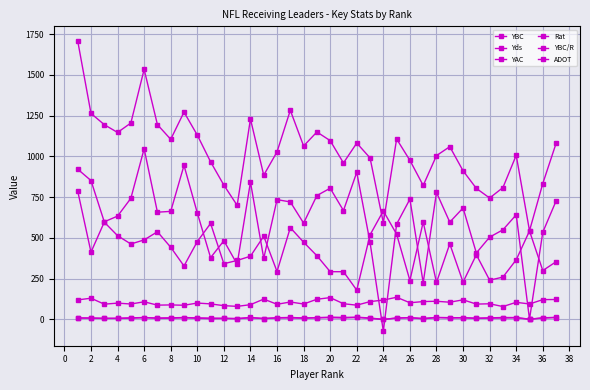

What is the average value of the YBC series?

612.4